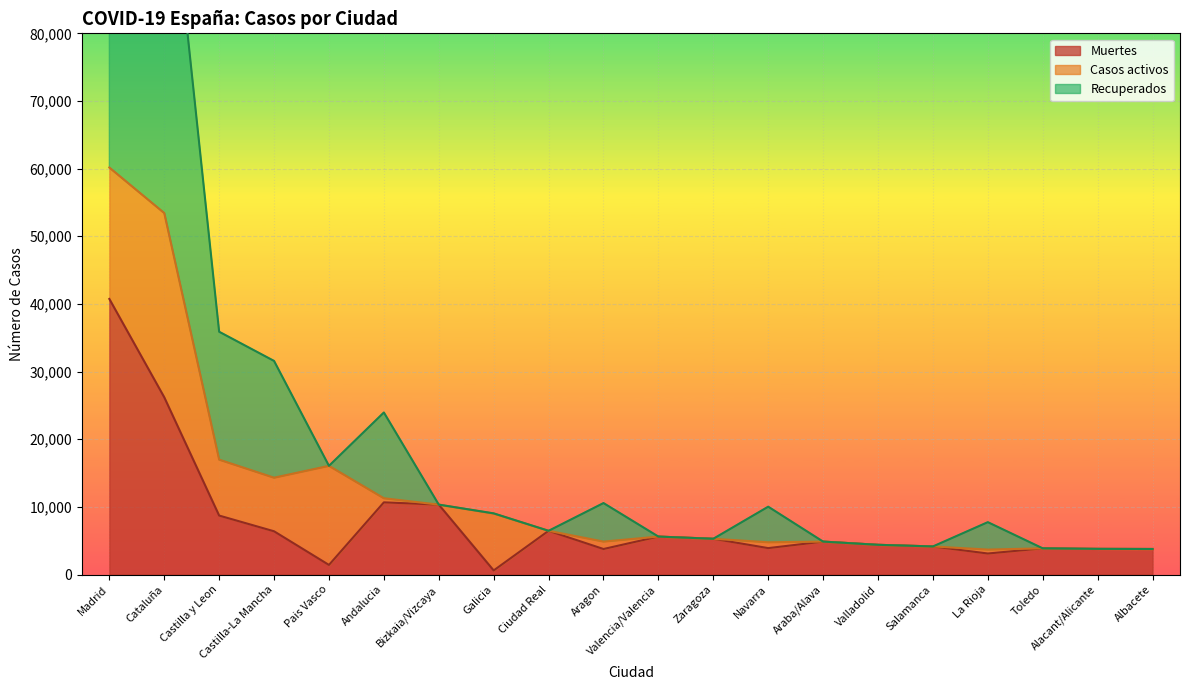

At which label does Recuperados first exceed 9041?

Madrid